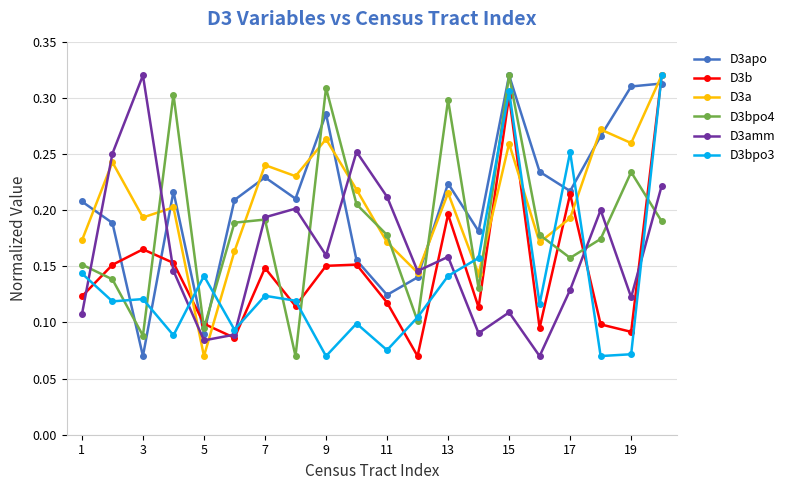

At how many categories does at least one series exceed 0?

20